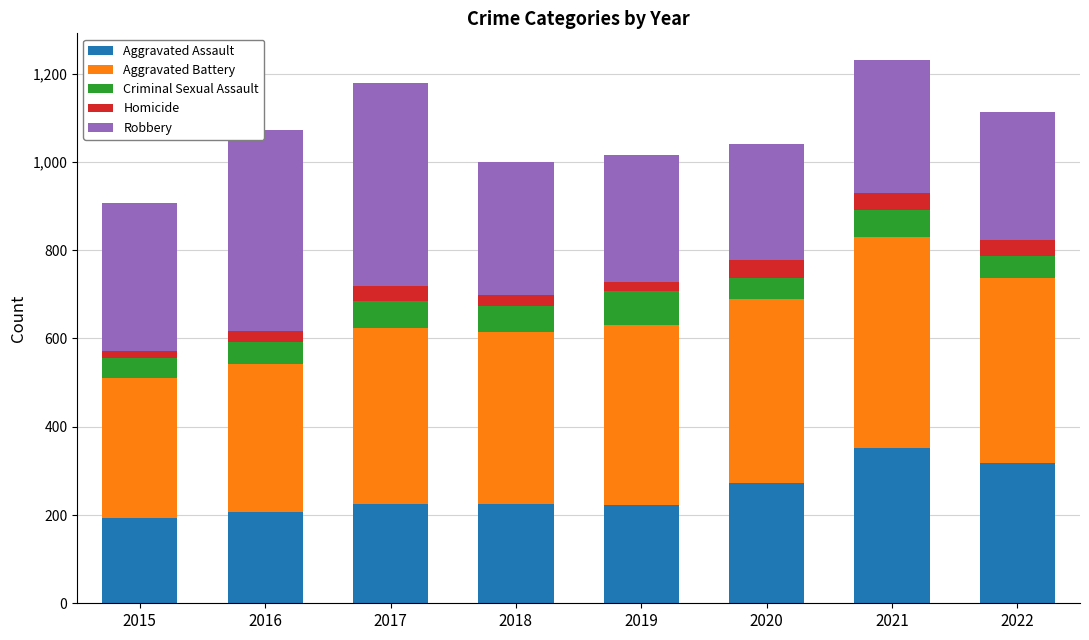

What is the difference between the maximum and second lowest values in the Aggravated Assault series?

146